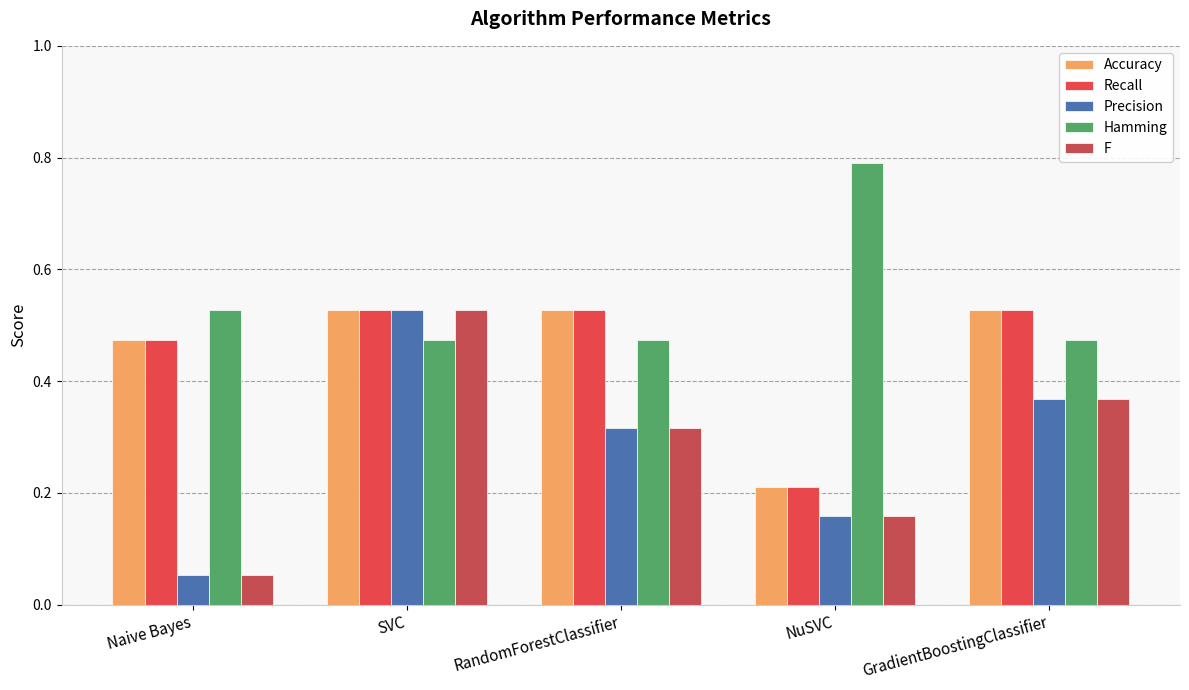

What position from the right is SVC?

4